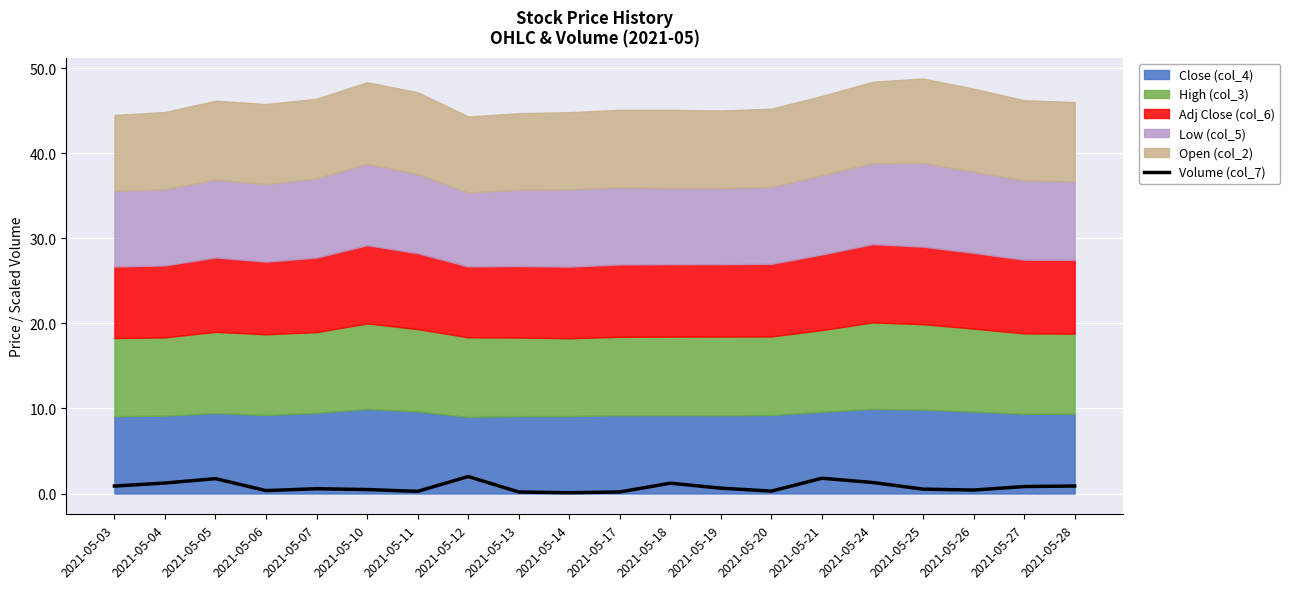

Rank the categories by value from lowest to highest.

2021-05-14, 2021-05-13, 2021-05-17, 2021-05-11, 2021-05-20, 2021-05-06, 2021-05-26, 2021-05-10, 2021-05-25, 2021-05-07, 2021-05-19, 2021-05-27, 2021-05-03, 2021-05-28, 2021-05-18, 2021-05-04, 2021-05-24, 2021-05-05, 2021-05-21, 2021-05-12